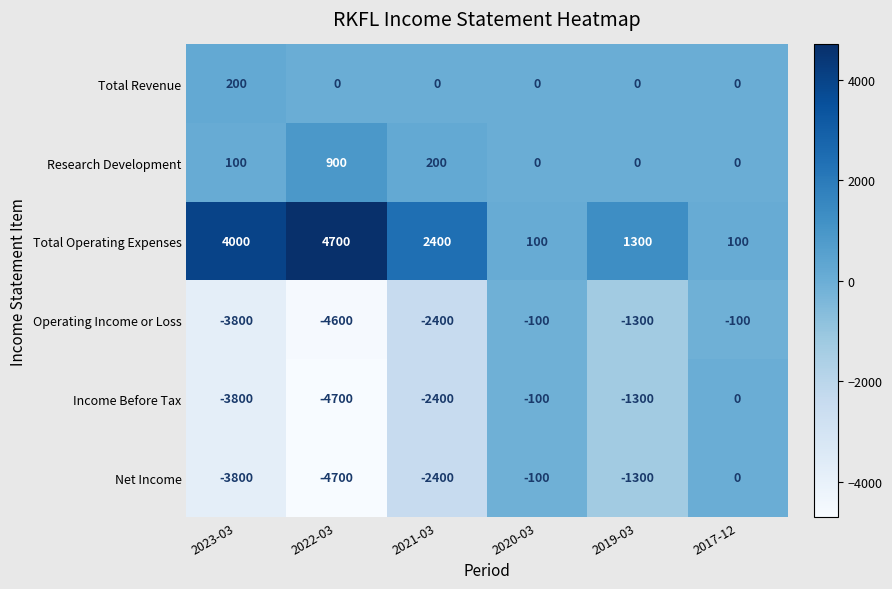

Read the Net Income value at 2022-03.

-4700